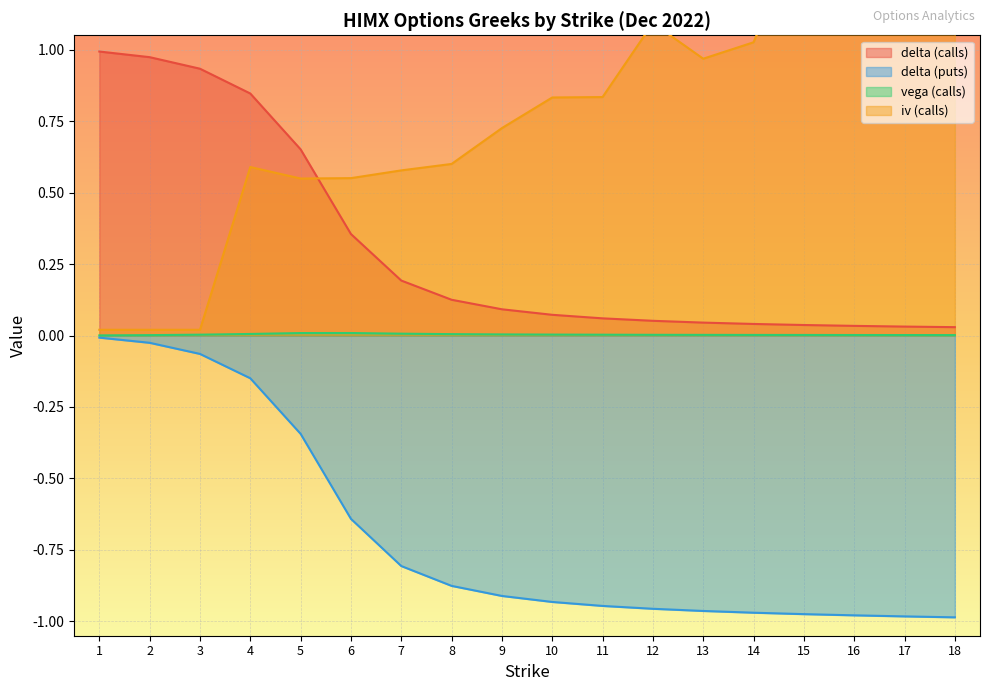

True or false: delta (calls) and vega (calls) intersect in this chart.

False